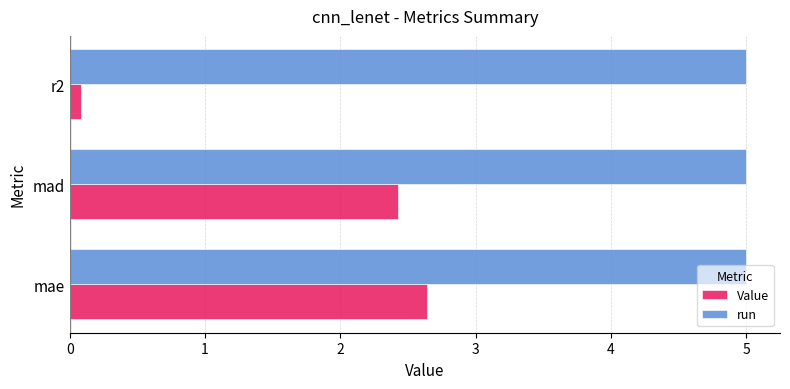

What is the minimum value shown in the chart?

0.1